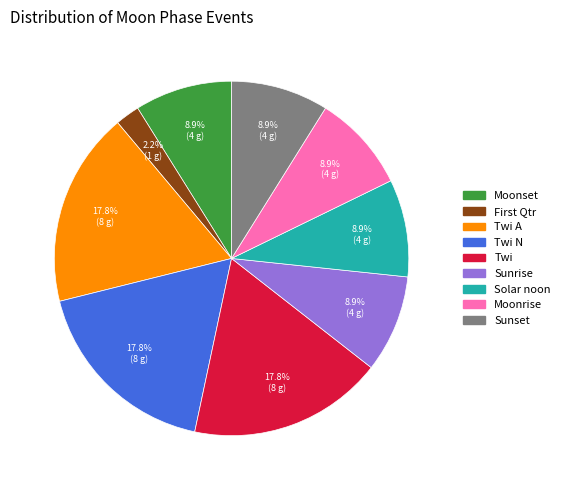

Is there any slice that represents more than half of the pie?

No